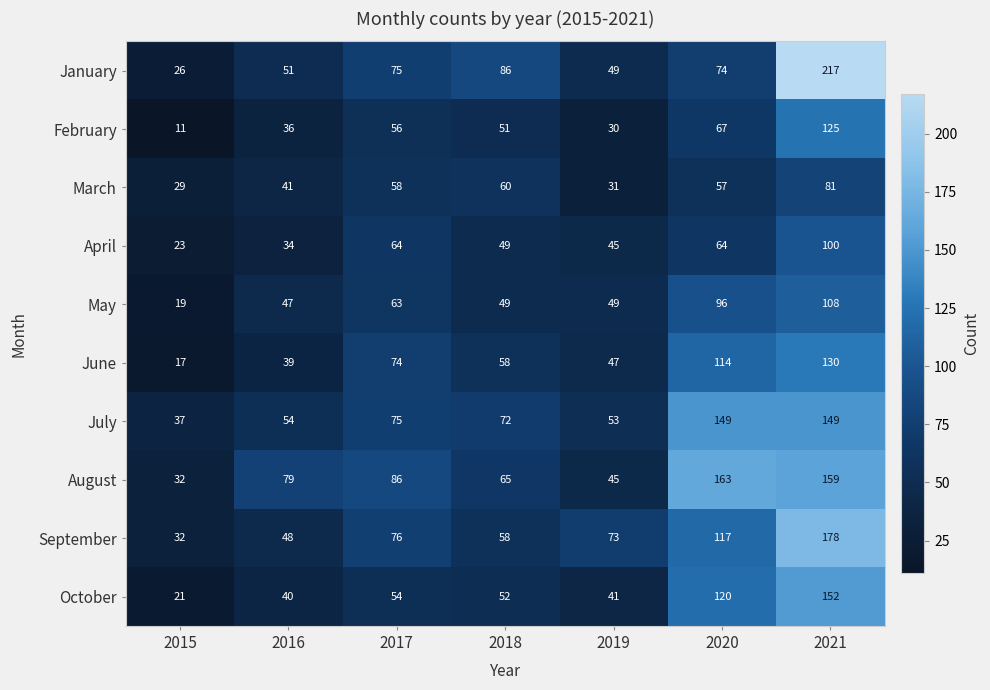

Read the September value at 2015.

32